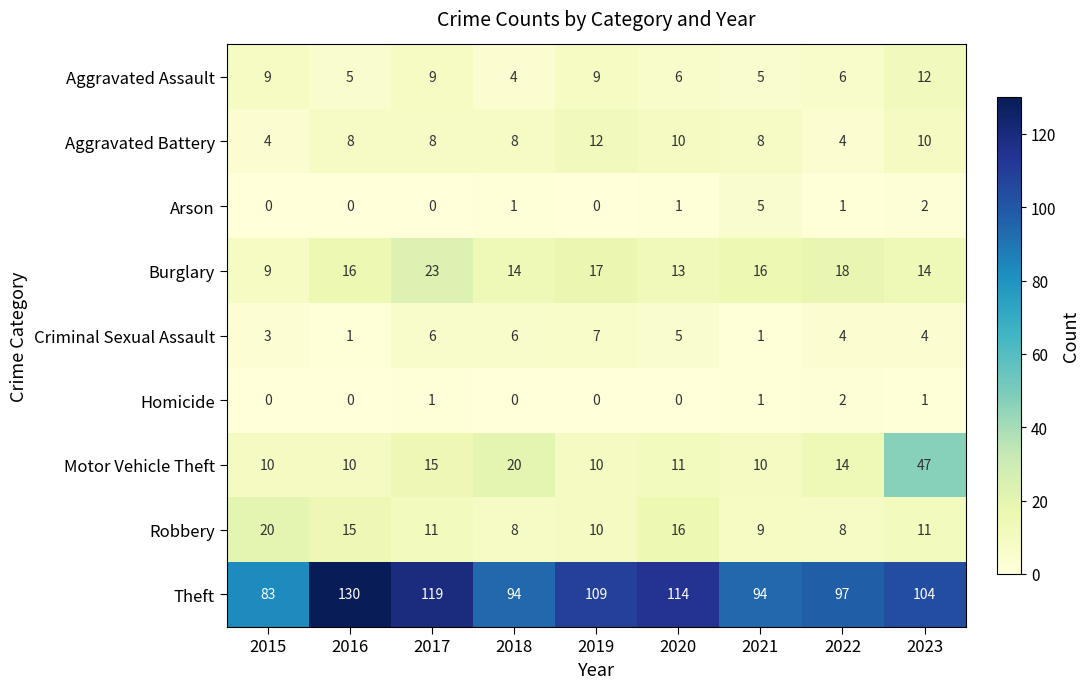

Read the Theft value at 2018, to the nearest 10.

90